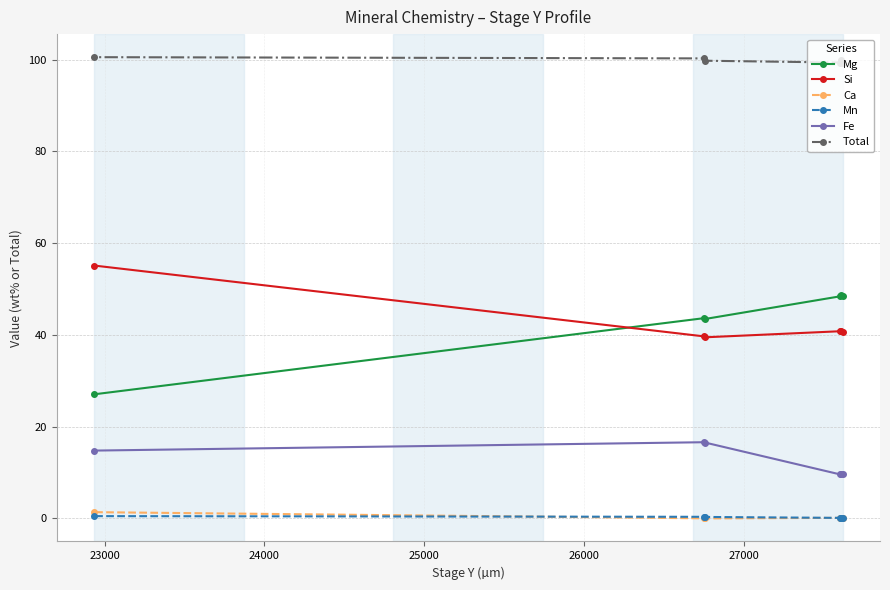

What is the maximum value shown in the chart?

100.5